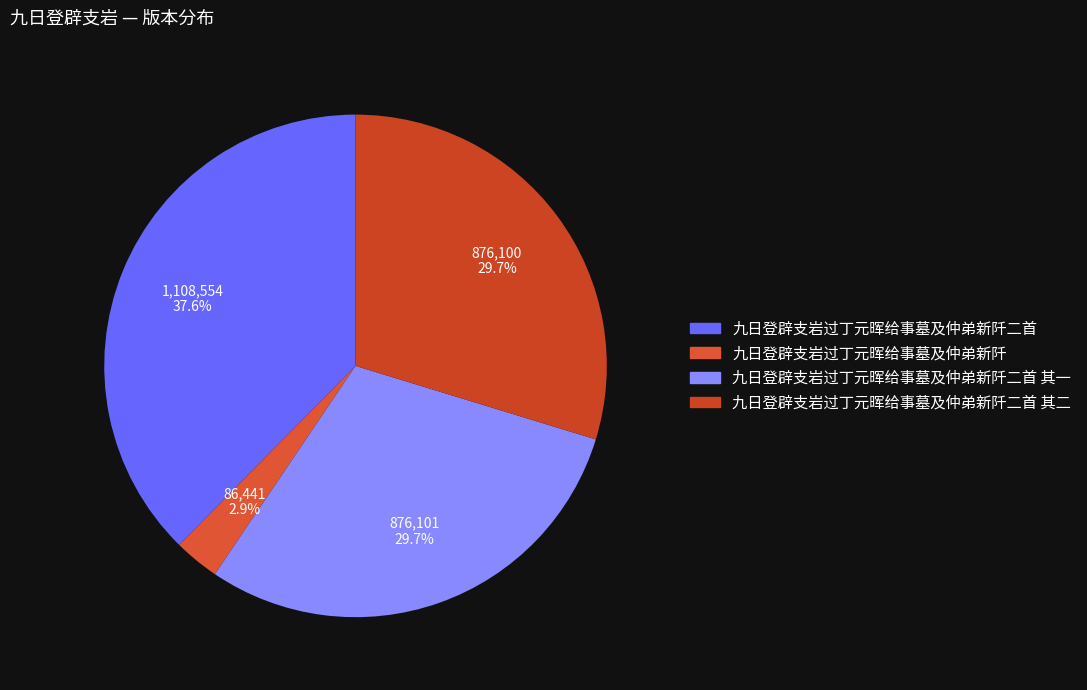

To the nearest percent, what portion does 九日登辟支岩过丁元晖给事墓及仲弟新阡二首 represent?

38%